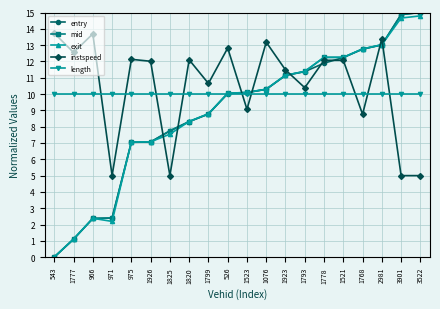

What is the average value of the entry series?

8.9